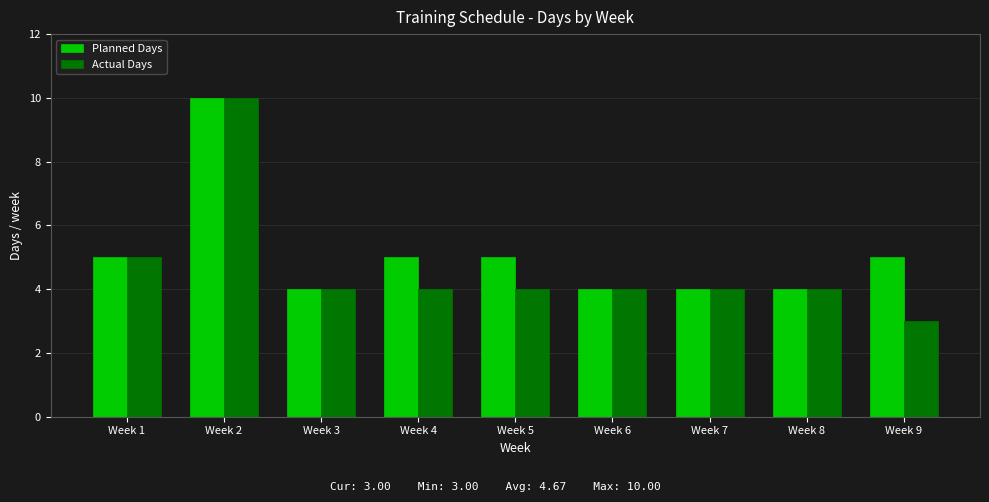

How many values in the Planned Days series are below 5?

4